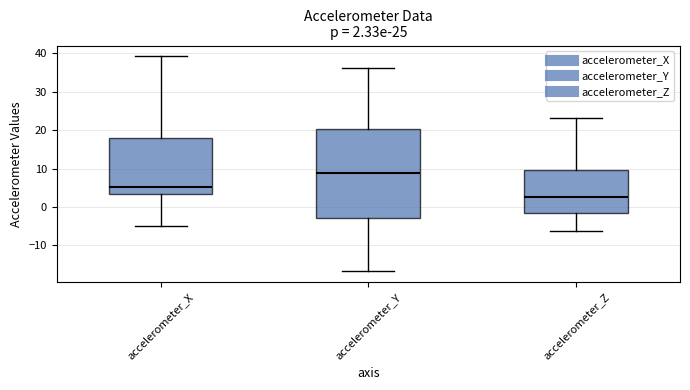

Which box's median line is the highest?

accelerometer_Y